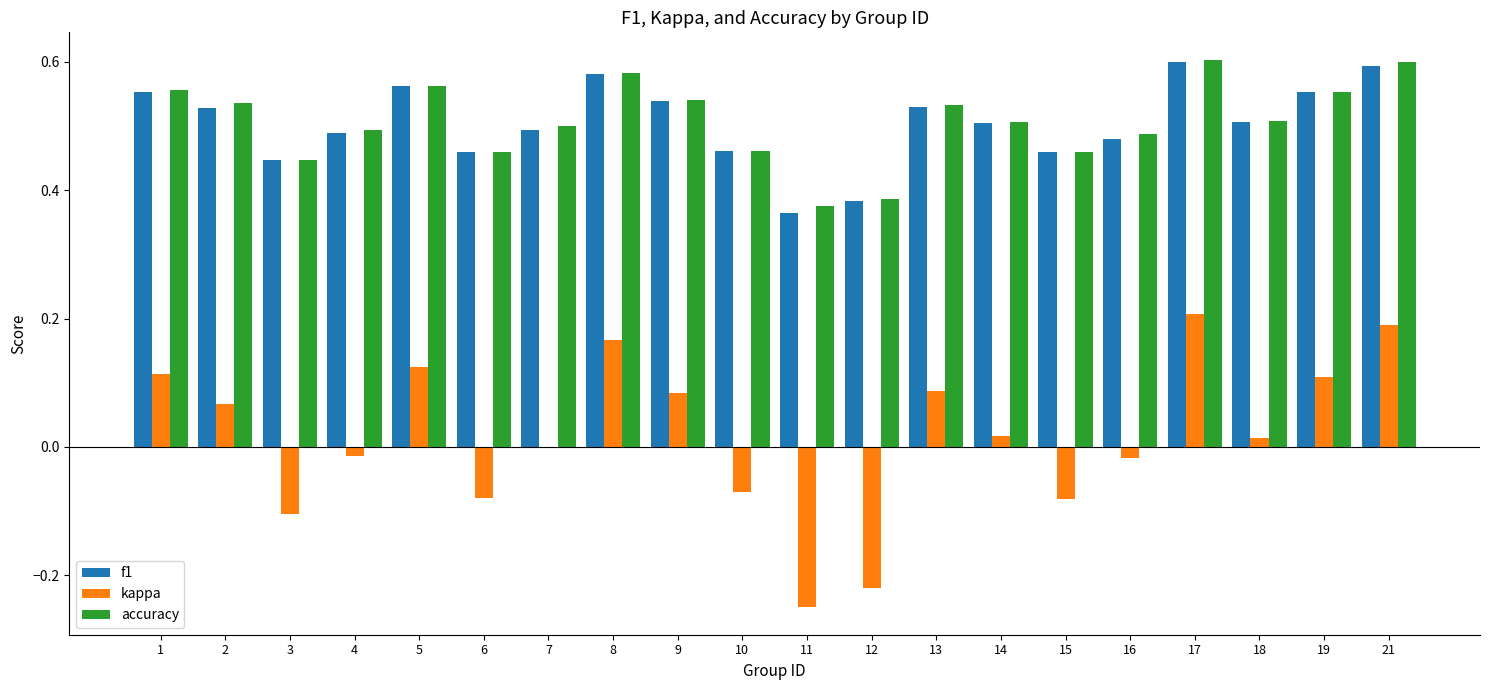

What is the sum of all kappa values?

0.3